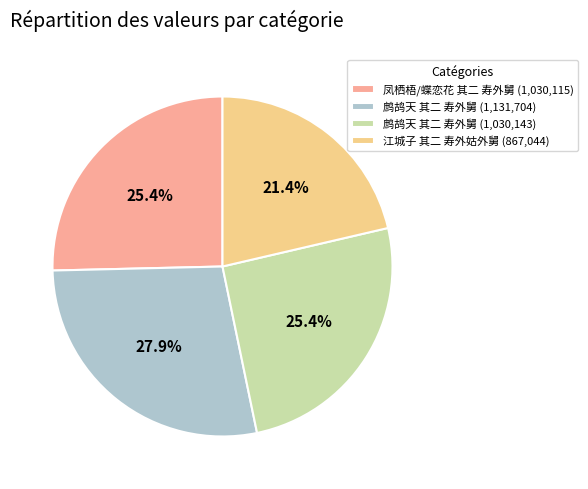

Do 鹧鸪天 其二 寿外舅 (1,030,143) and 凤栖梧/蝶恋花 其二 寿外舅 (1,030,115) together represent more than half of the pie?

Yes